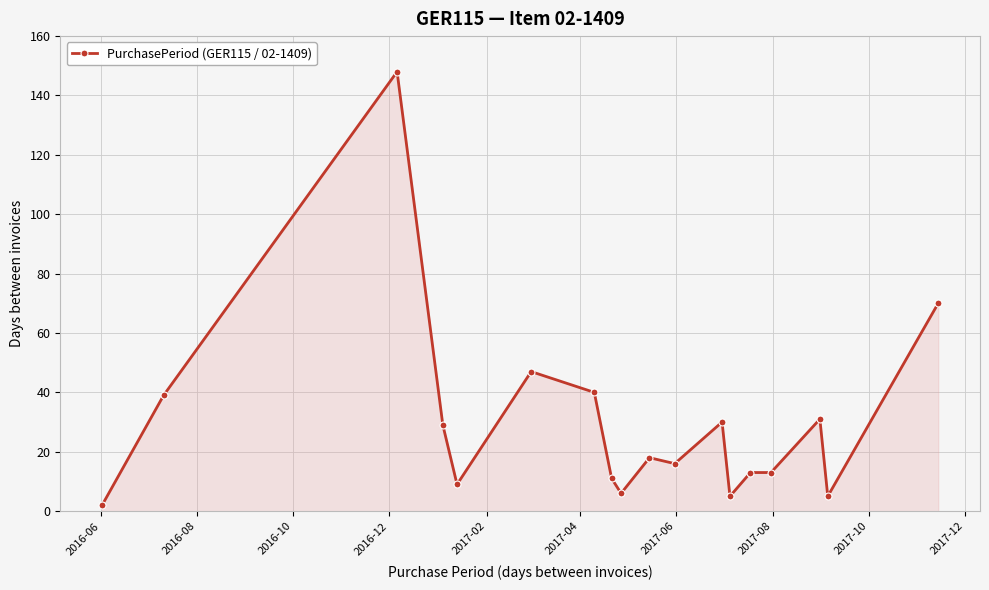

What is the maximum value shown in the chart?

148